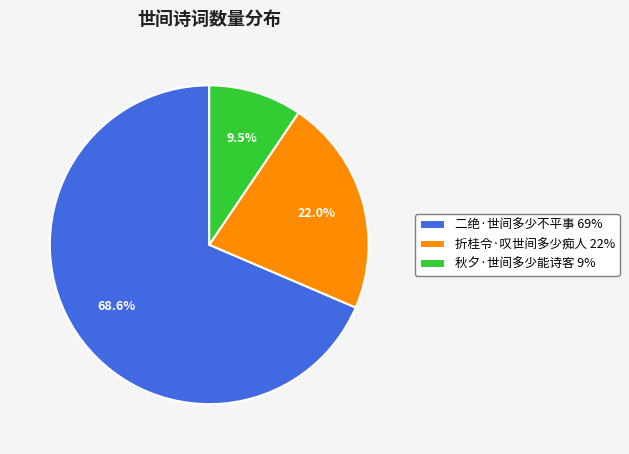

How many segments does this pie chart have?

3